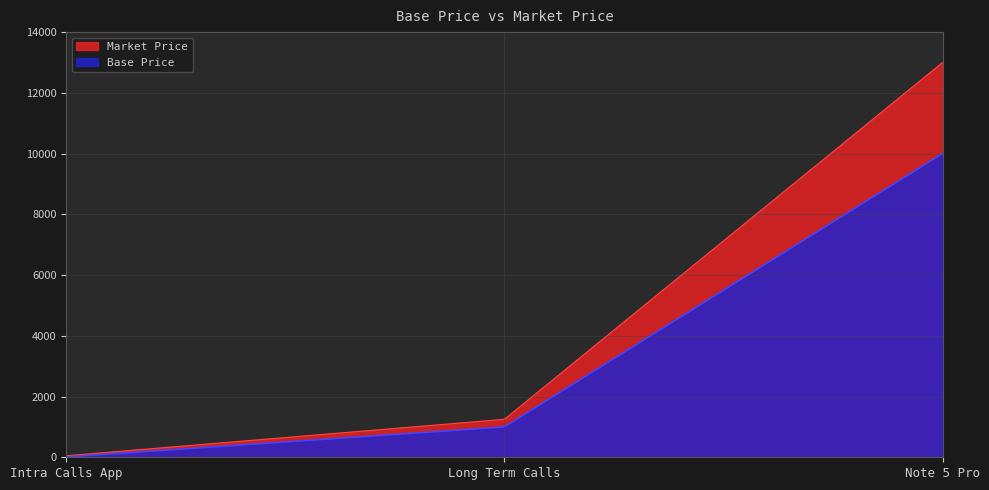

What is the minimum value shown in the chart?

10